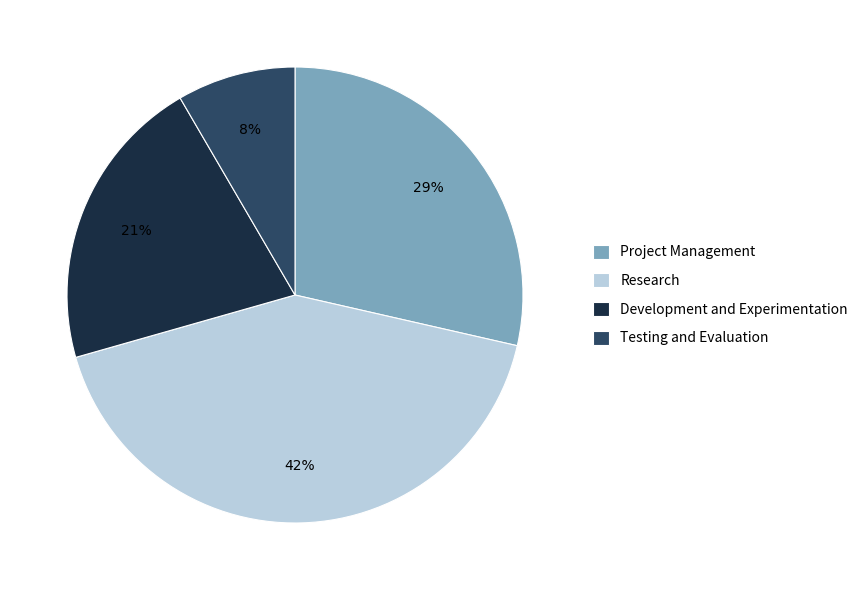

Which category has the biggest portion of the pie?

Research